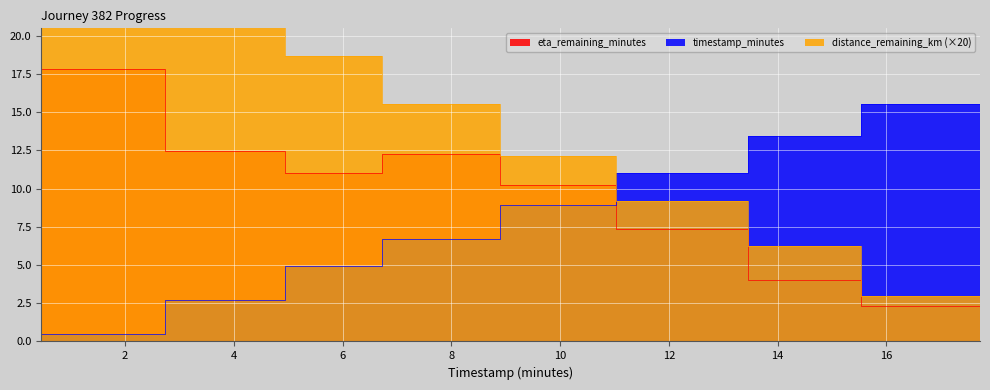

What is the average value of the timestamp_minutes series?

9.1